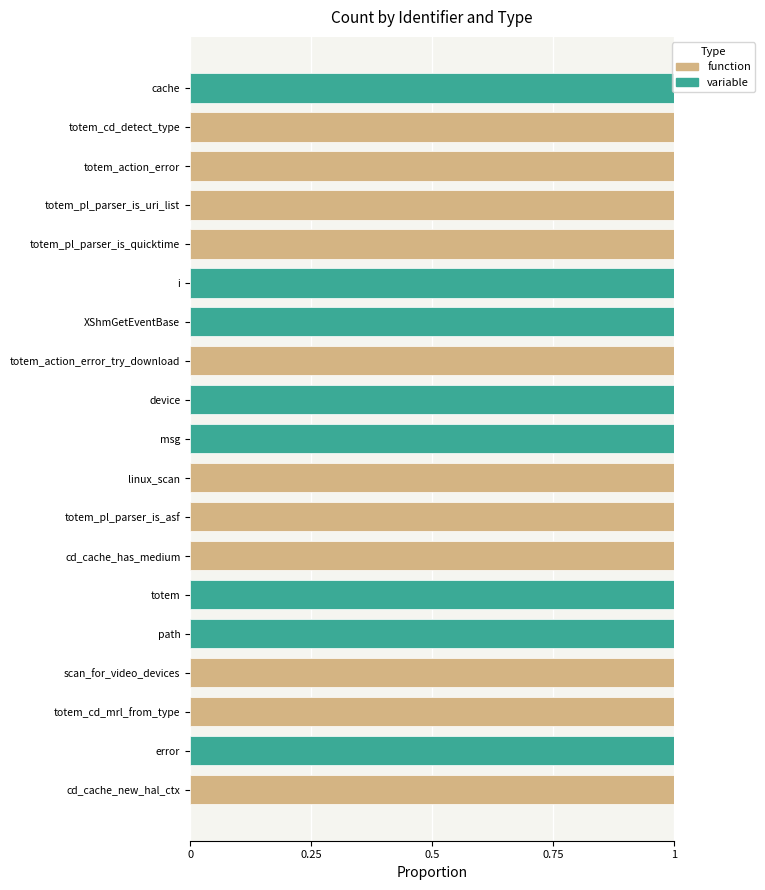

What is the sum of all function values?

11